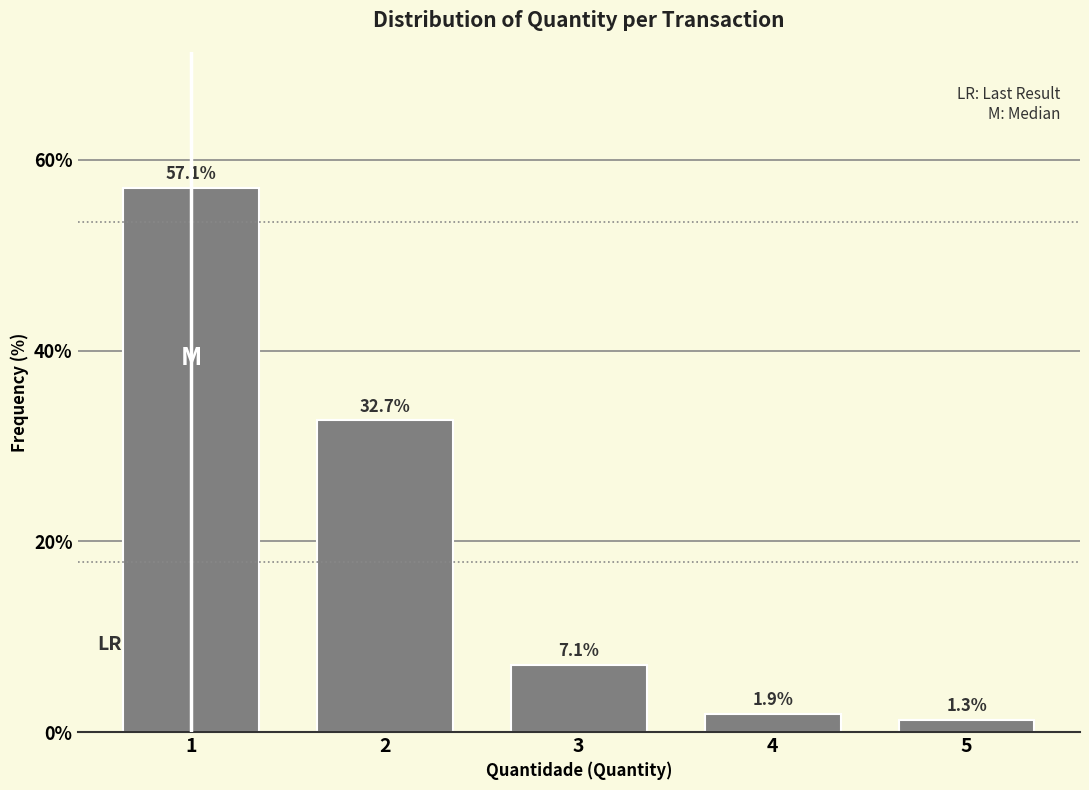

Reading left to right, transcribe all the data shown in this chart.

1=57.1	2=32.7	3=7.1	4=1.9	5=1.3